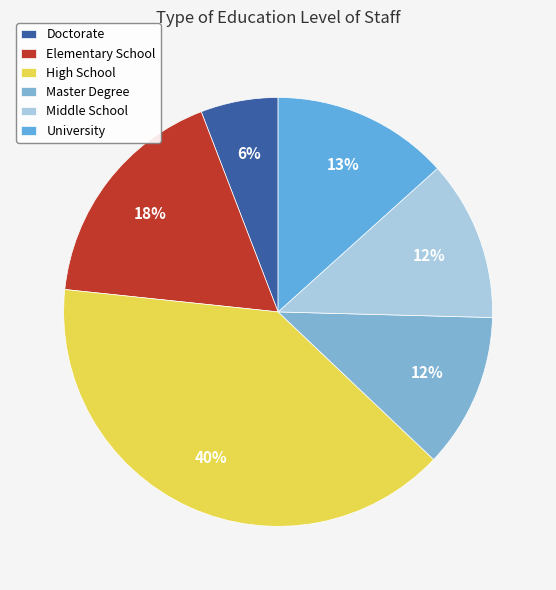

Is it true that Master Degree is 1% of the pie?

False